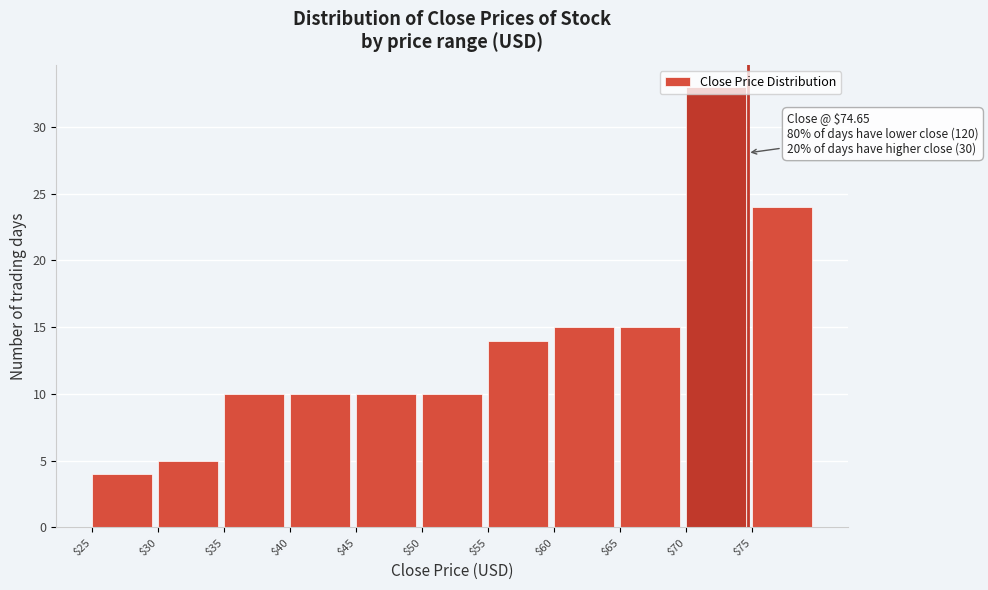

Which range on the x-axis has the tallest bar?

70 to 75